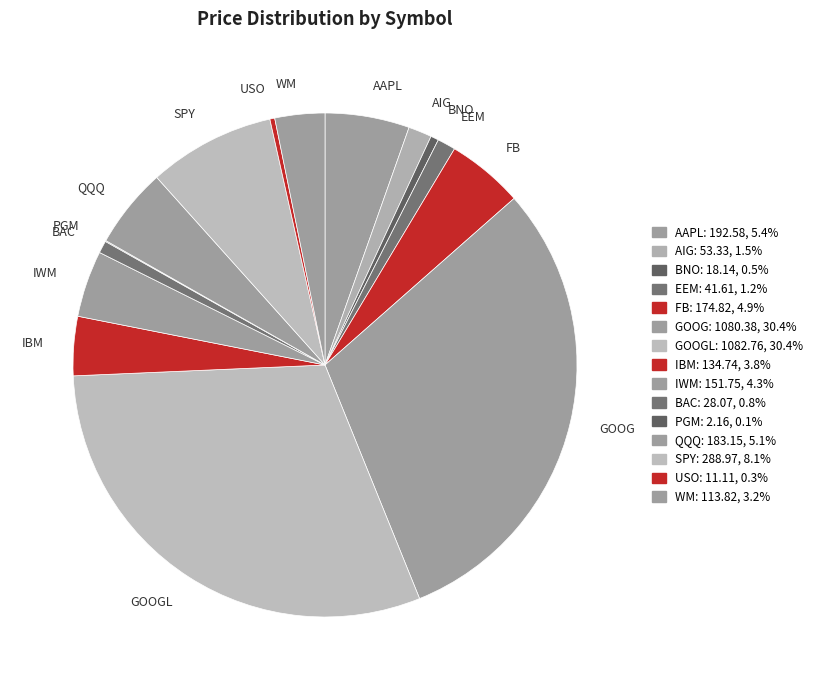

Is it true that USO is 0% of the pie?

True